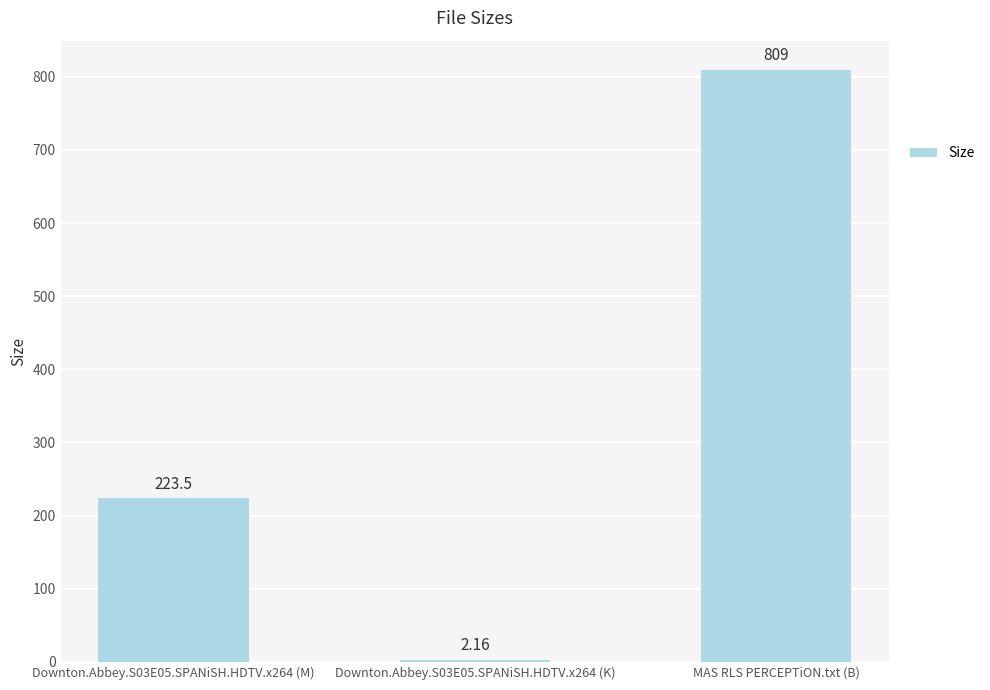

Are the bars horizontal?

No